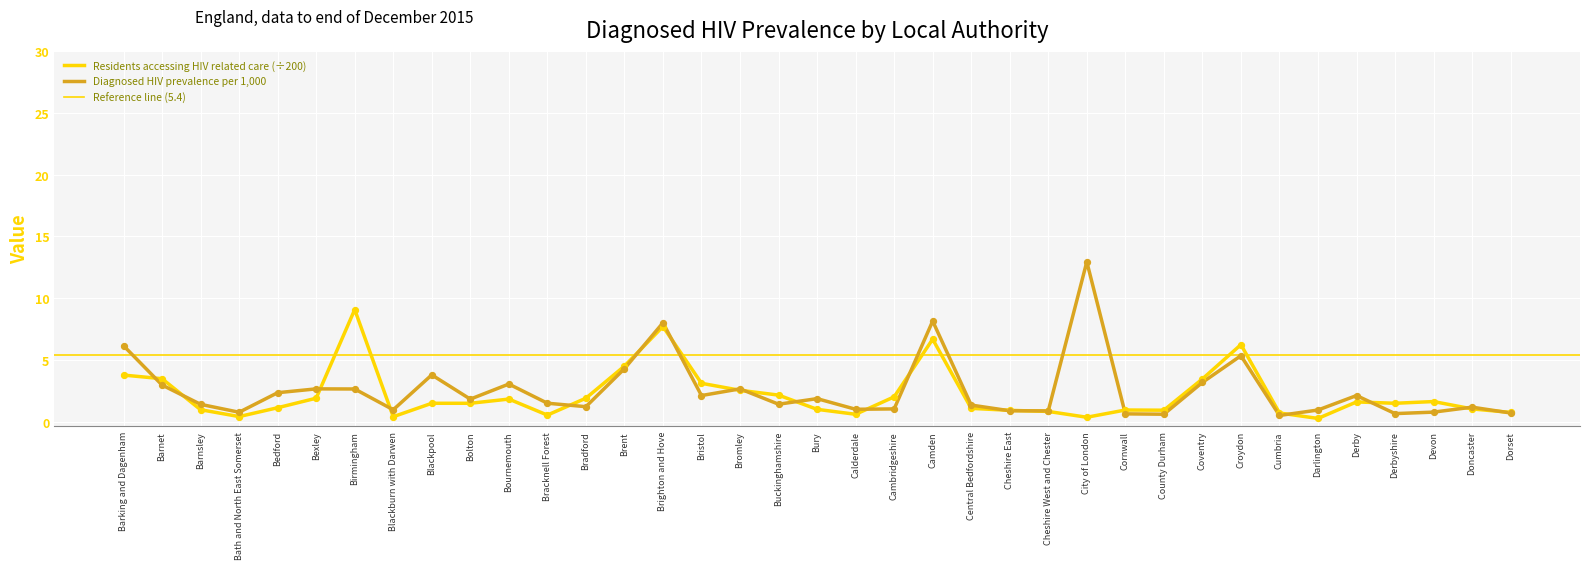

Which series has the widest spread of Y values?

Diagnosed HIV prevalence per 1000